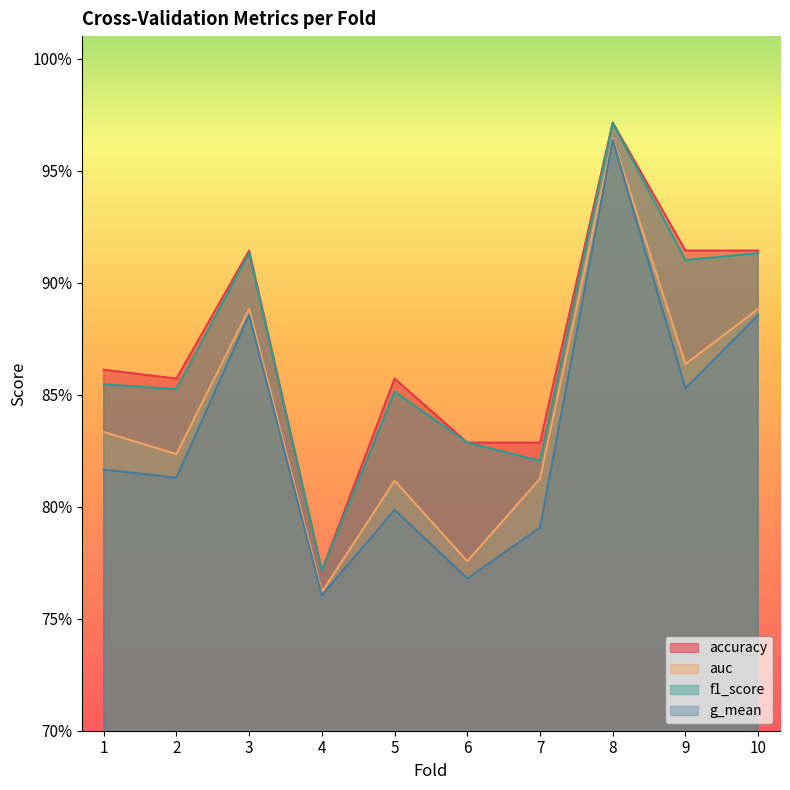

Between 2 and 5, which is larger?

2